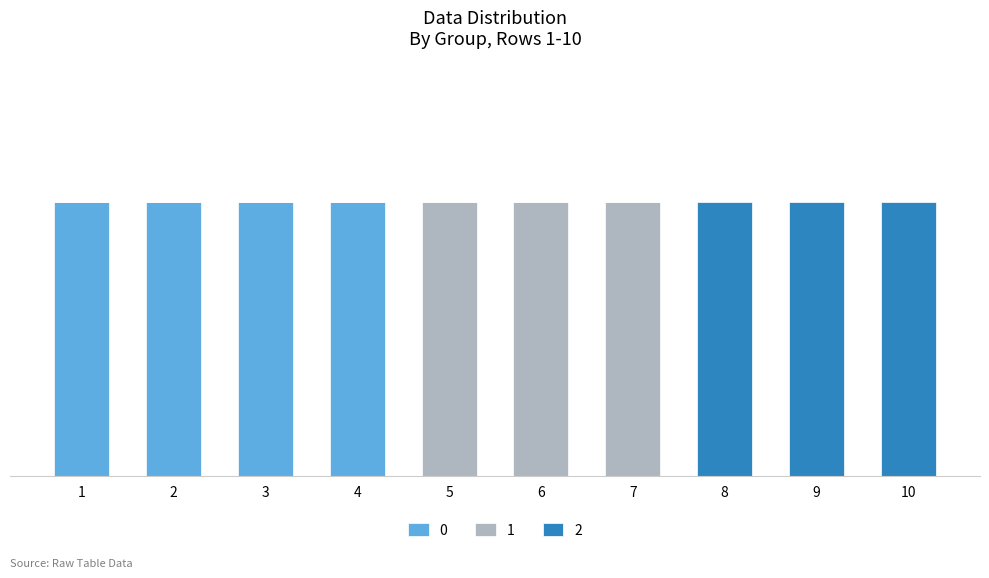

What are all the series names shown in the legend?

0, 1, 2